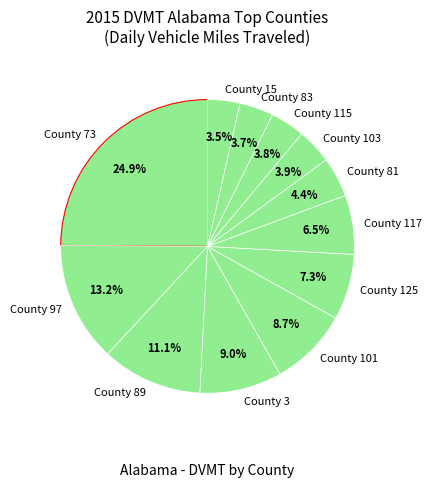

What is the ratio of the value at County 97 to the value at County 125?

1.8